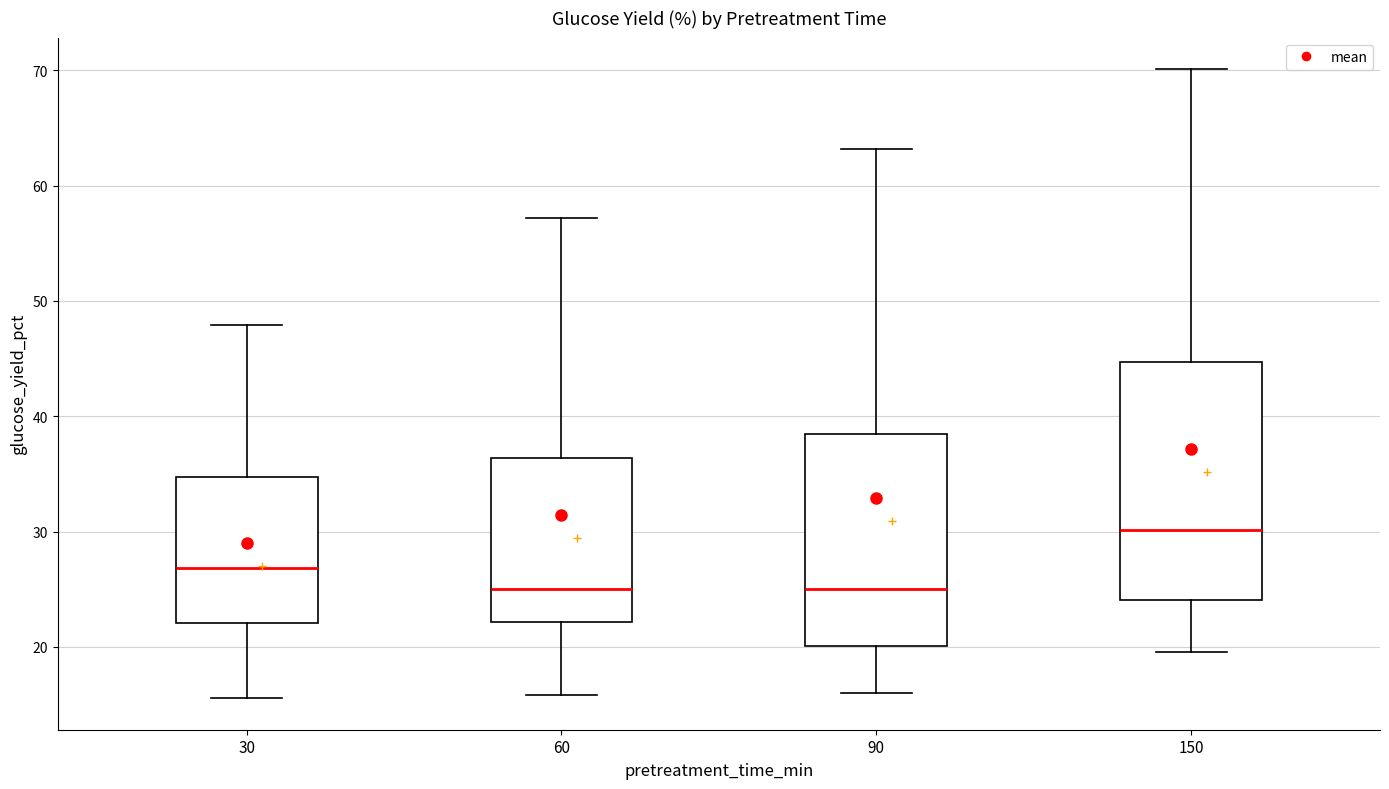

Which box has the highest median line?

150